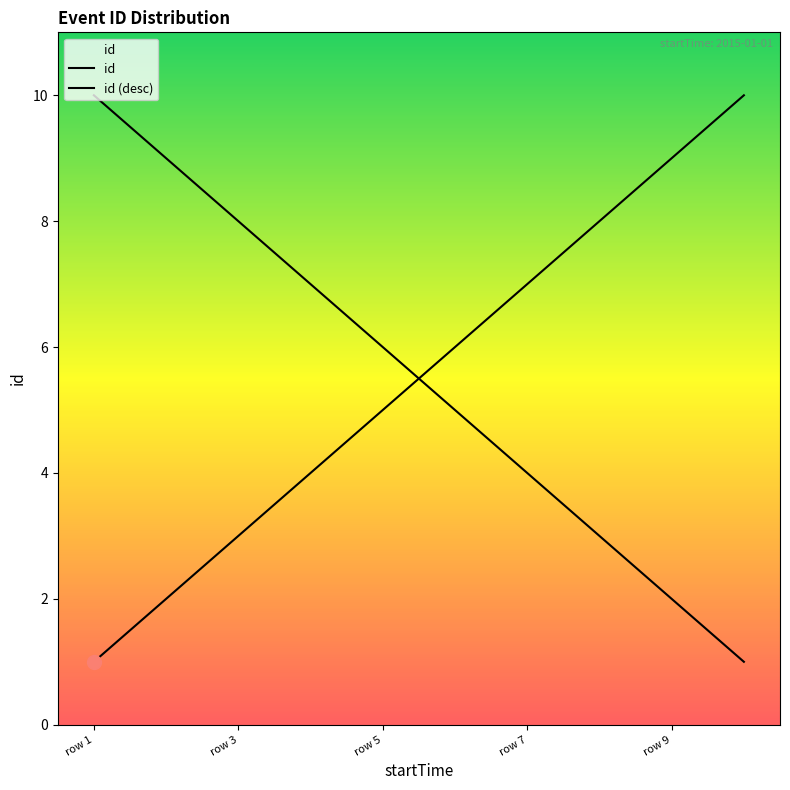

Reading left to right, list all the values displayed in this chart.

1	2	3	4	5	6	7	8	9	10